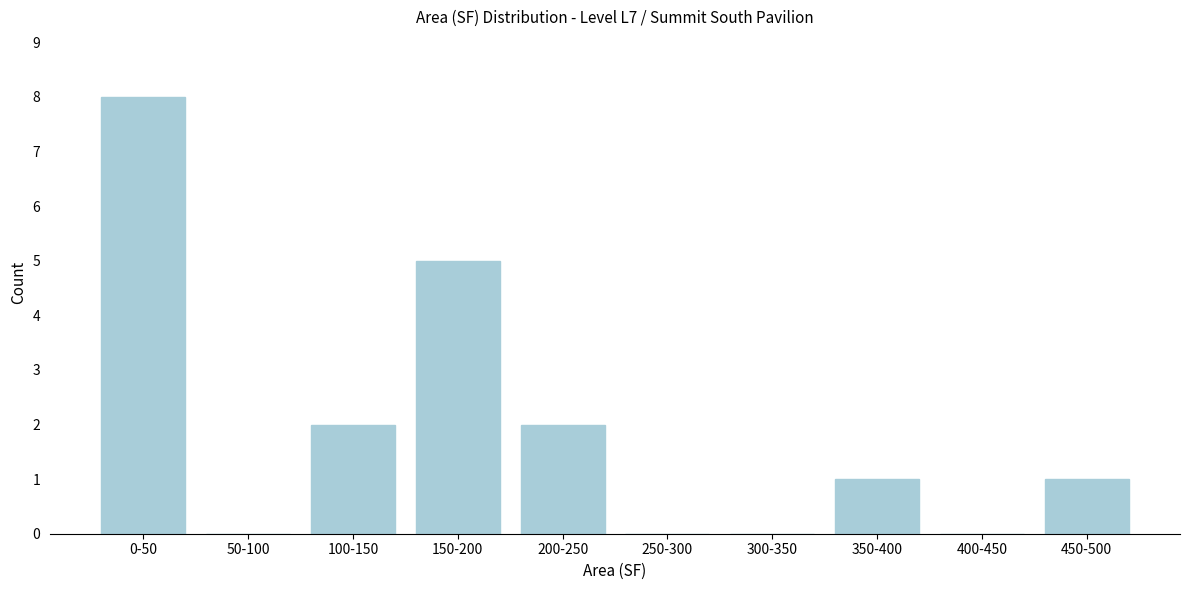

Reading left to right, extract all data points from this chart.

0-50=8	50-100=0	100-150=2	150-200=5	200-250=2	250-300=0	300-350=0	350-400=1	400-450=0	450-500=1